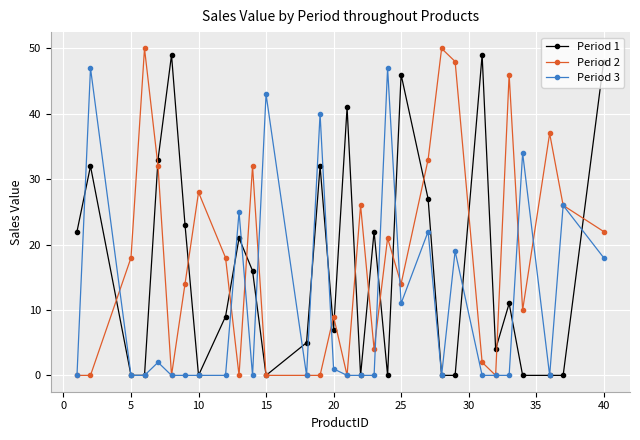

True or false: Period 2 has more than 1 points higher than both neighbors.

True